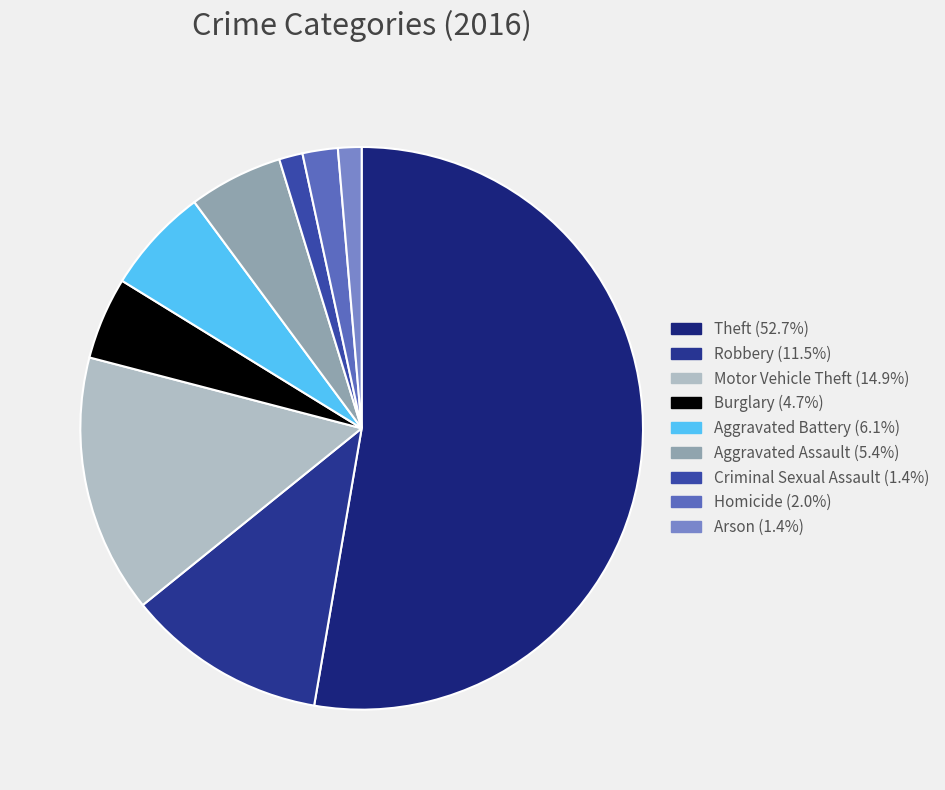

Is it true that Theft is 53% of the pie?

True